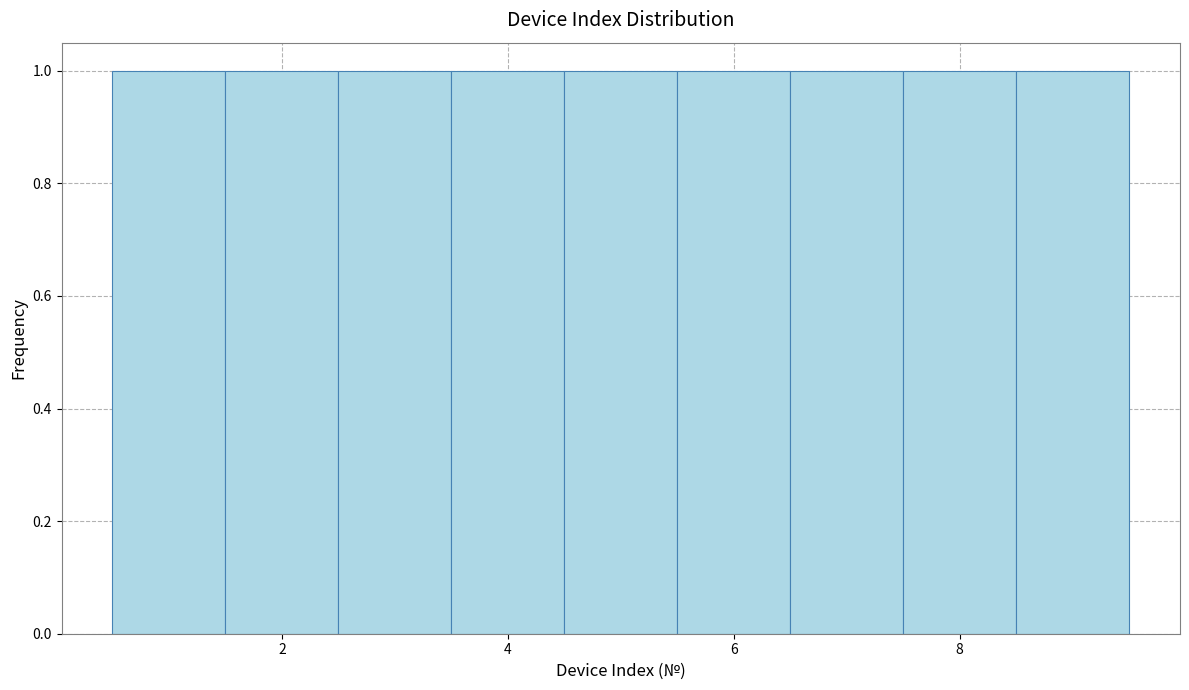

What is the height of the bar covering 7.5 to 8.5 on the x-axis? Neither the bar edges nor the heights are printed on the chart, so give them approximately, as read against the axes.

1